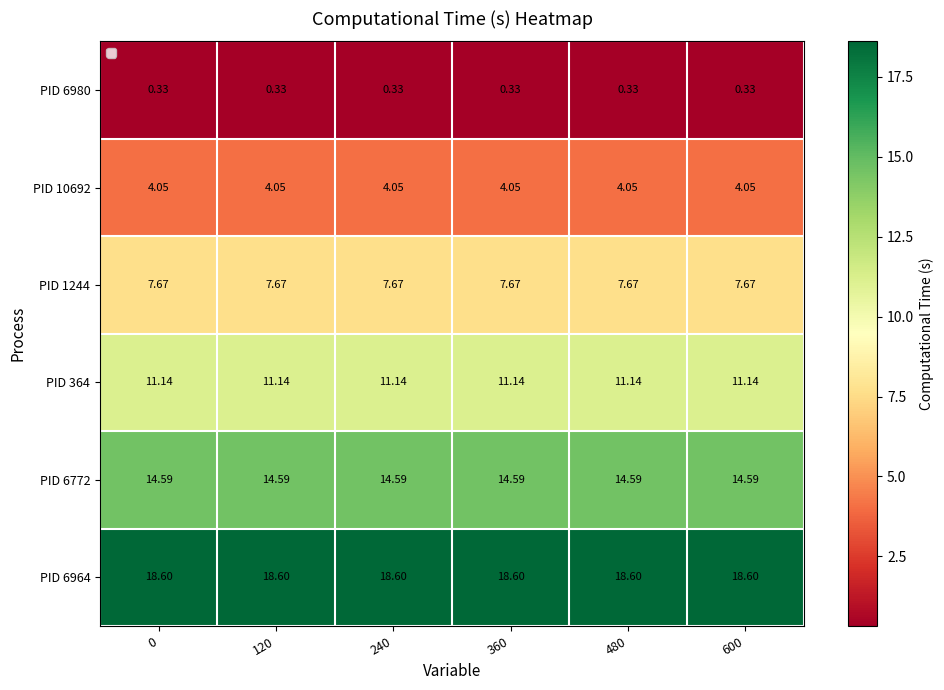

Is the value of PID 6964 at 600 greater than the value of PID 1244 at 360?

Yes